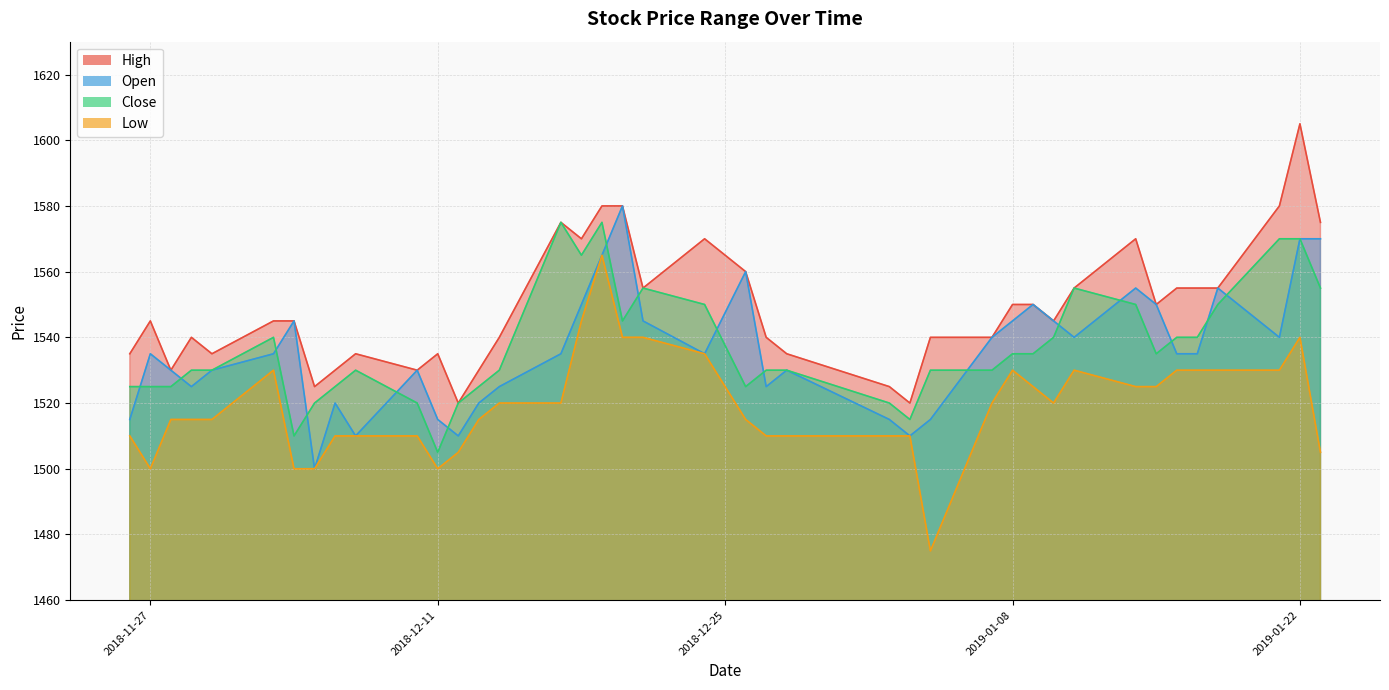

True or false: Close and Low intersect in this chart.

False